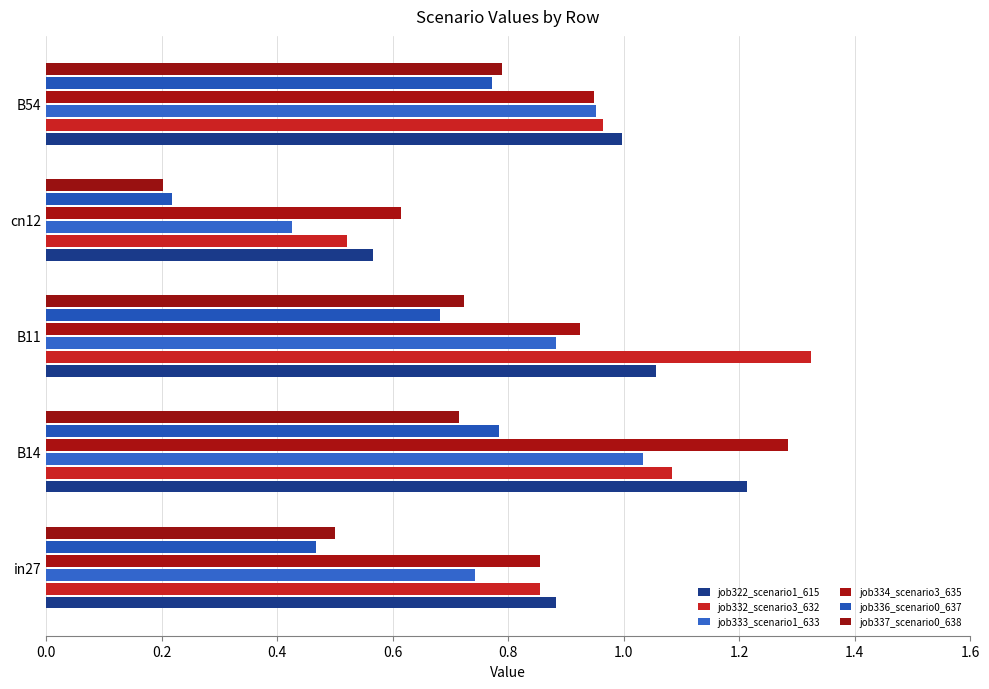

Reading left to right, extract all data points from this chart.

job322_scenario1_615: 0.9	1.2	1.1	0.6	1.0
job332_scenario3_632: 0.9	1.1	1.3	0.5	1.0
job333_scenario1_633: 0.7	1.0	0.9	0.4	1.0
job334_scenario3_635: 0.9	1.3	0.9	0.6	0.9
job336_scenario0_637: 0.5	0.8	0.7	0.2	0.8
job337_scenario0_638: 0.5	0.7	0.7	0.2	0.8